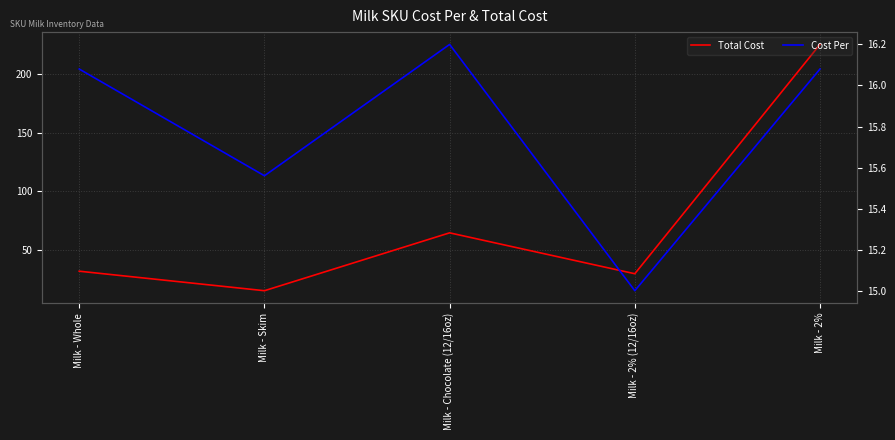

Read the Total Cost value at Milk - 2% (12/16oz).

30.0